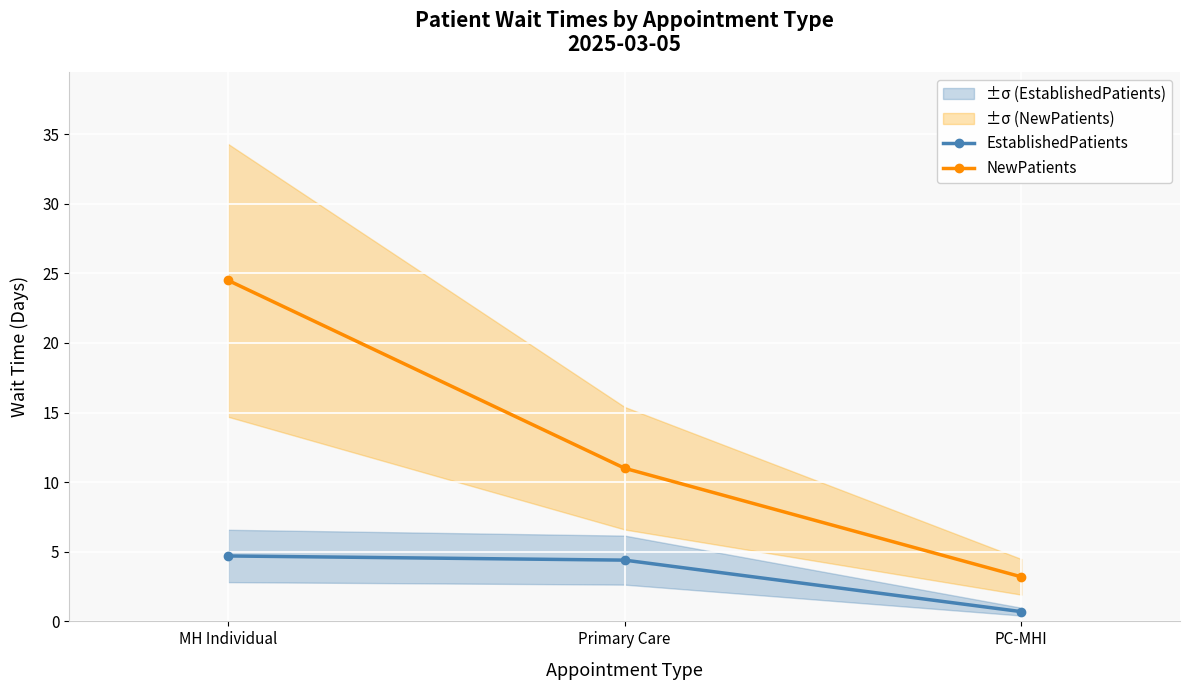

Between Primary Care and PC-MHI, which is larger?

Primary Care